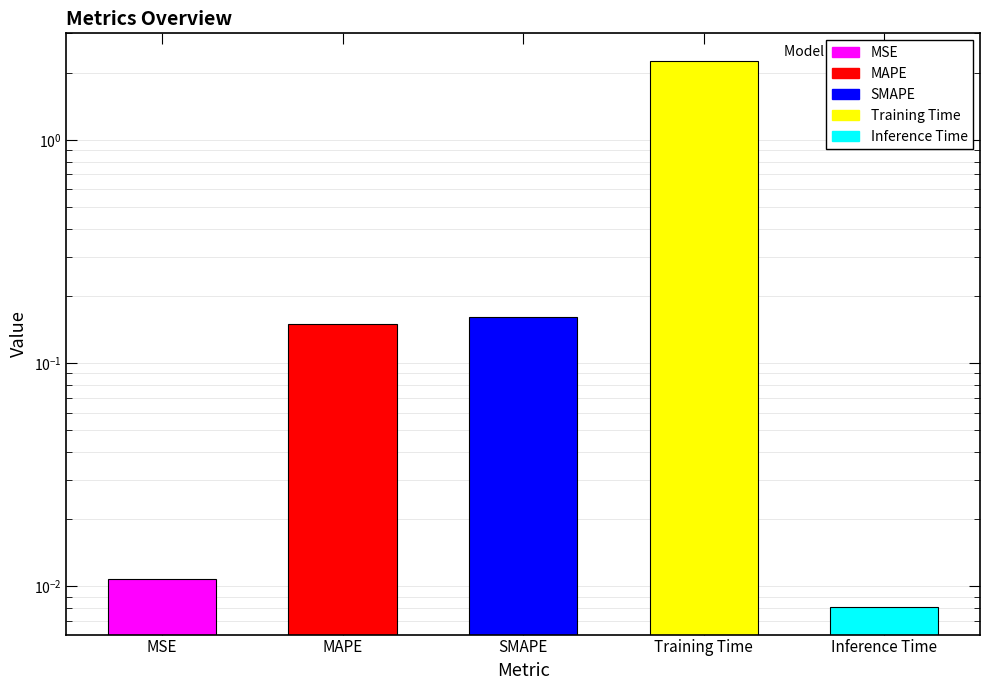

What is the label of the 5th bar from the right?

MSE